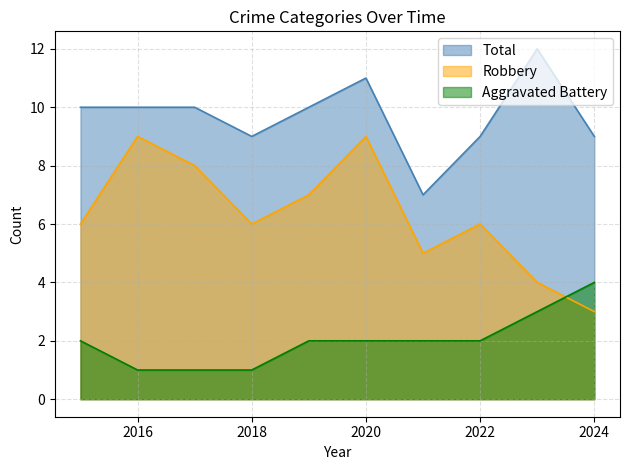

How many distinct data groups are displayed?

3